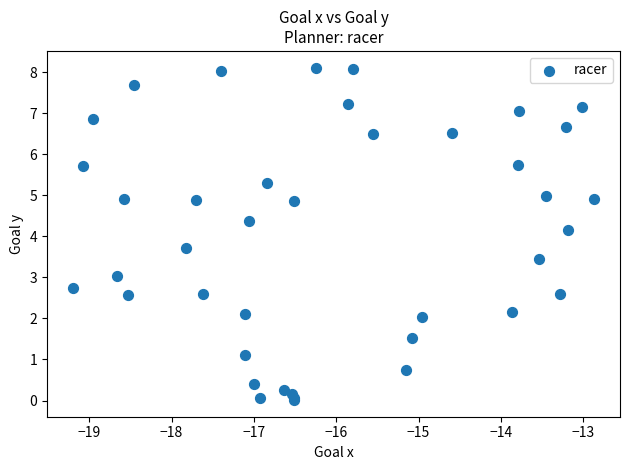

What Y value in the scatter plot is closest to 4?

4.1